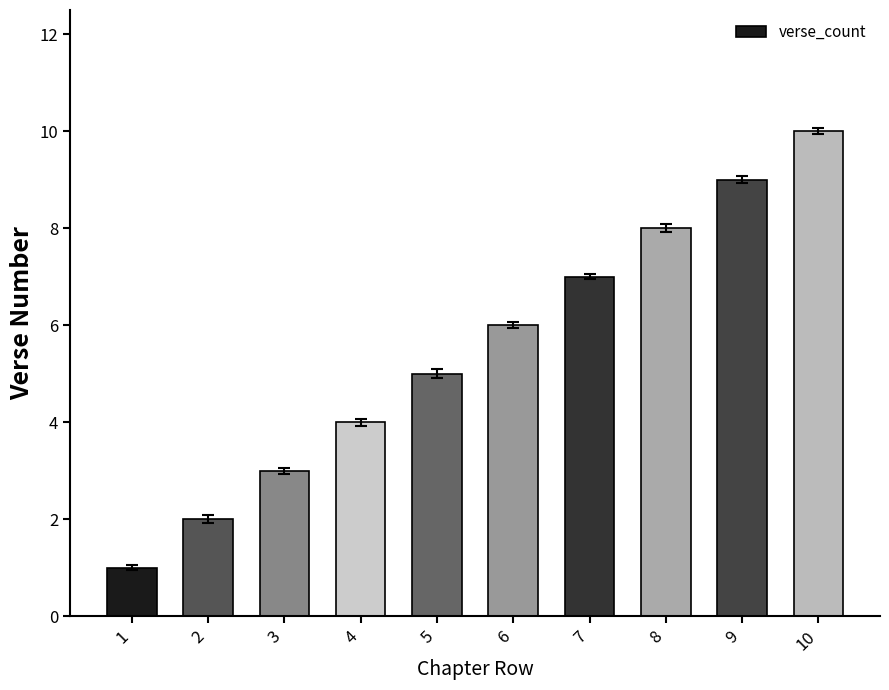

Is it true that the value at 10 is 10?

True